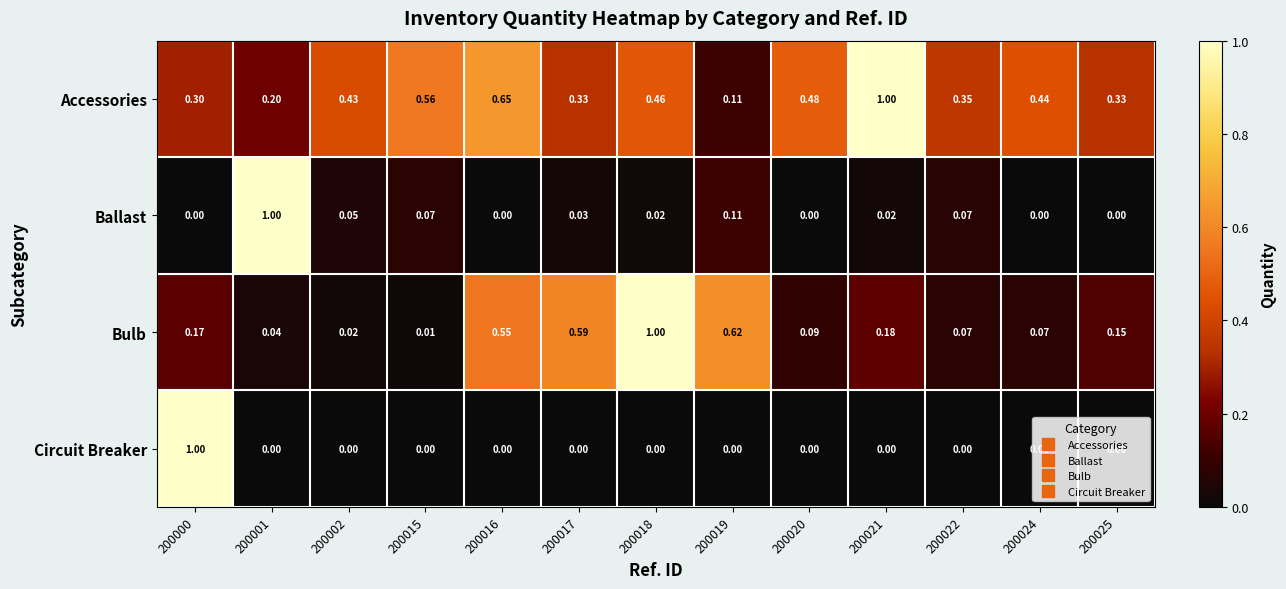

Which series changed the most between 200002 and 200019?

Bulb